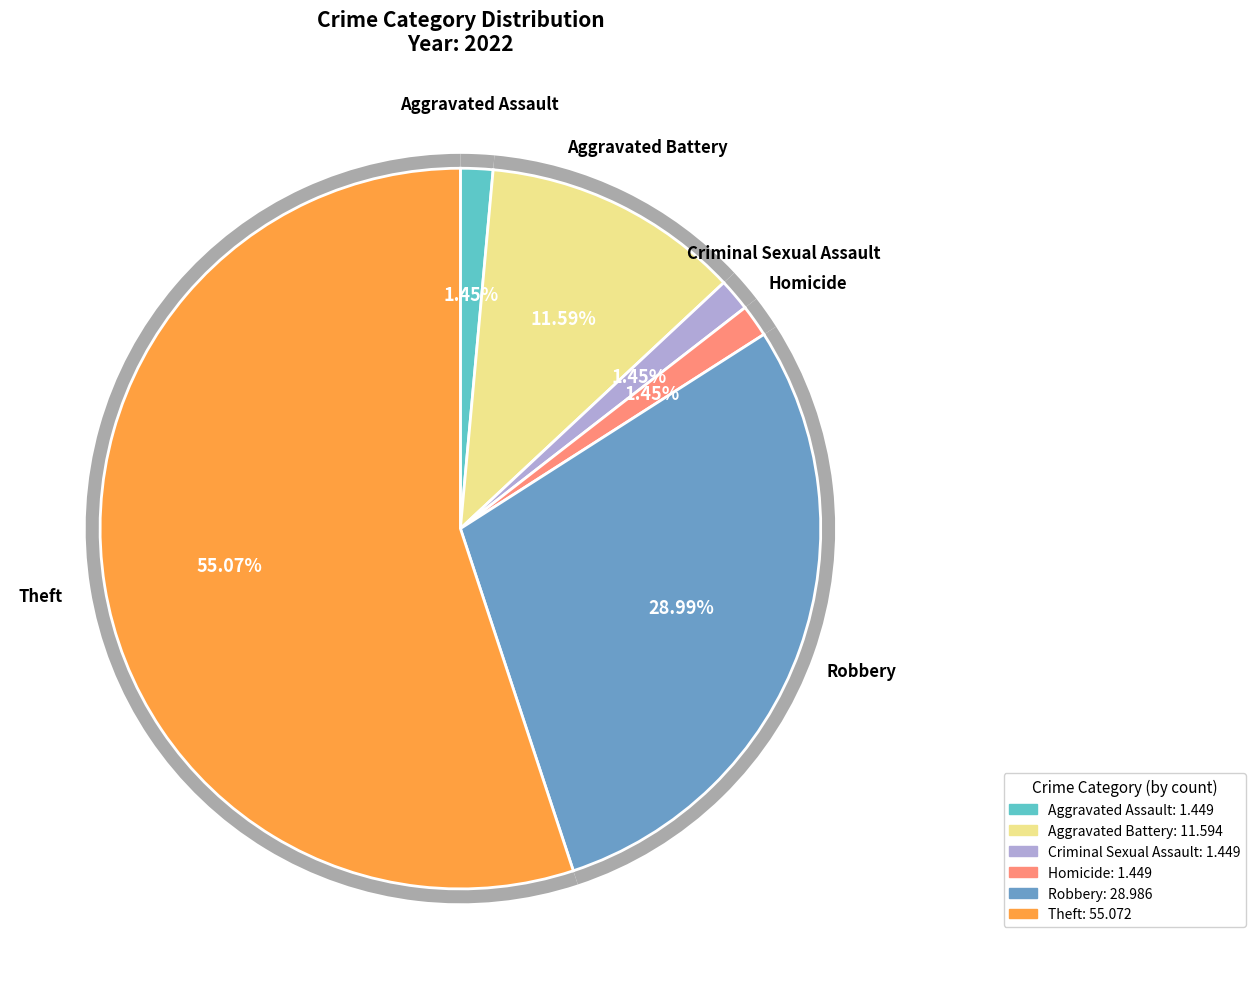

True or false: Homicide accounts for 1% of the total.

True